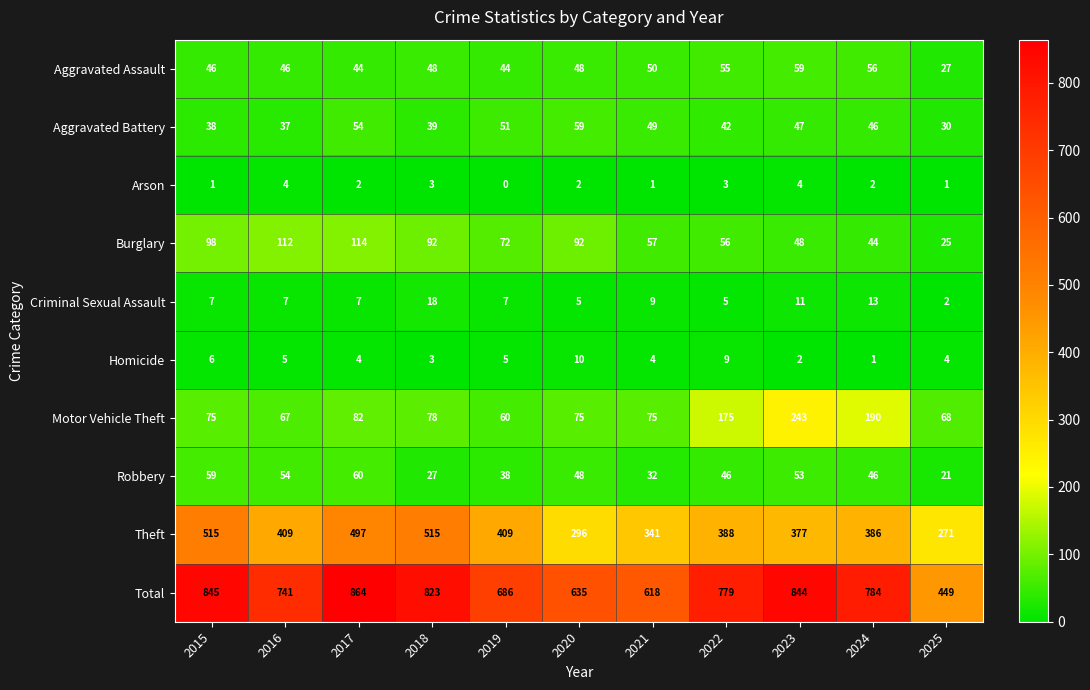

At 2025, list the series in order from largest to smallest.

Total, Theft, Motor Vehicle Theft, Aggravated Battery, Aggravated Assault, Burglary, Robbery, Homicide, Criminal Sexual Assault, Arson